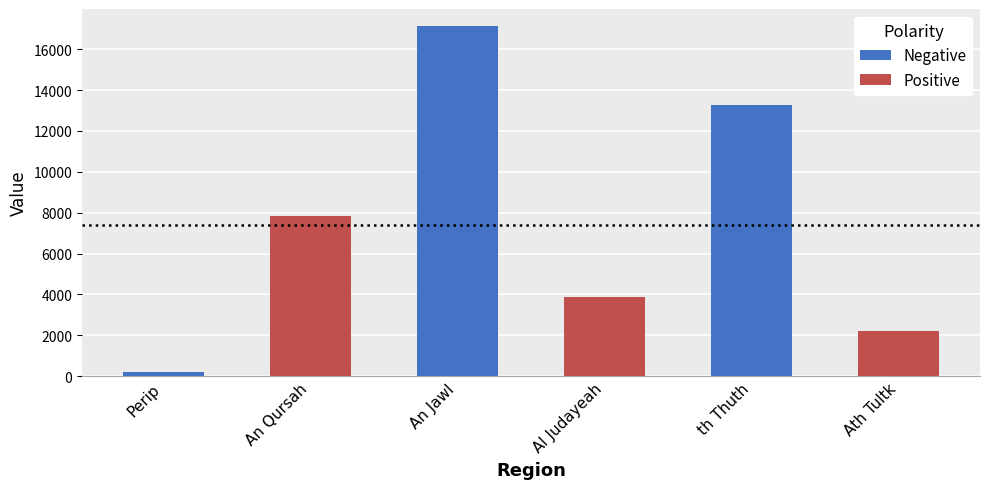

The value at An Jawl is 29422.9. True or false?

False